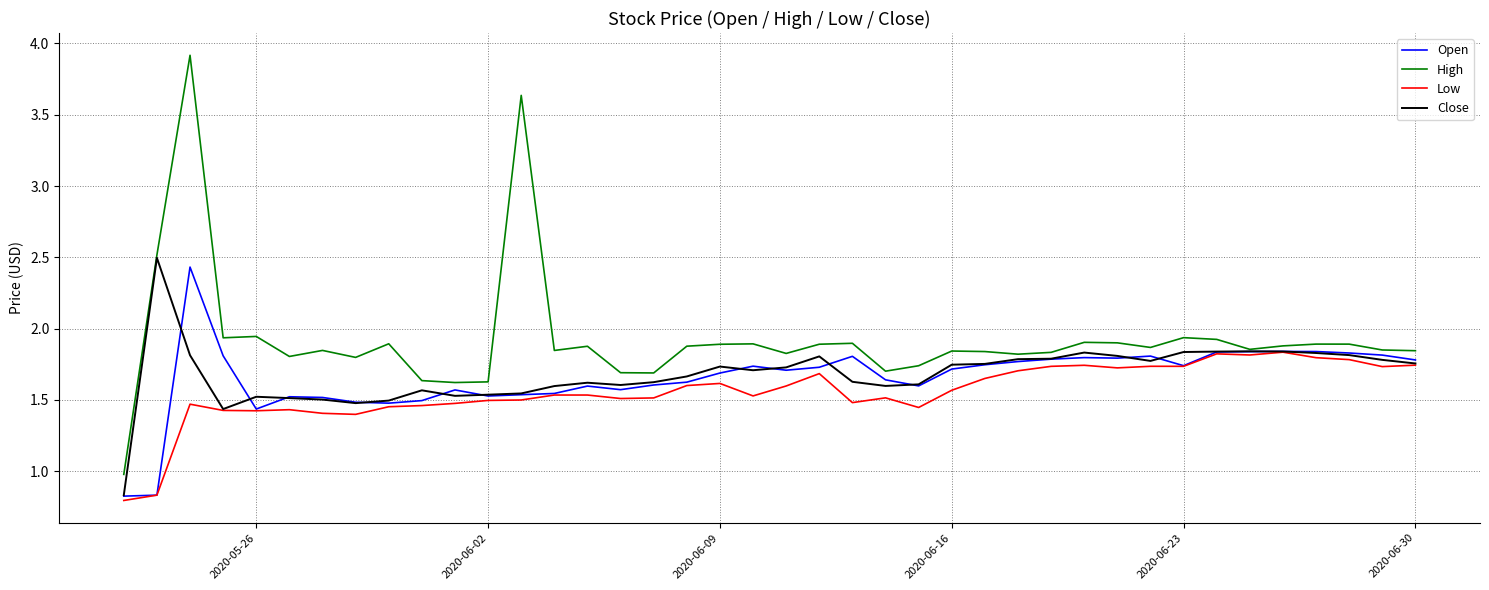

Which series has the largest range (max minus min)?

High